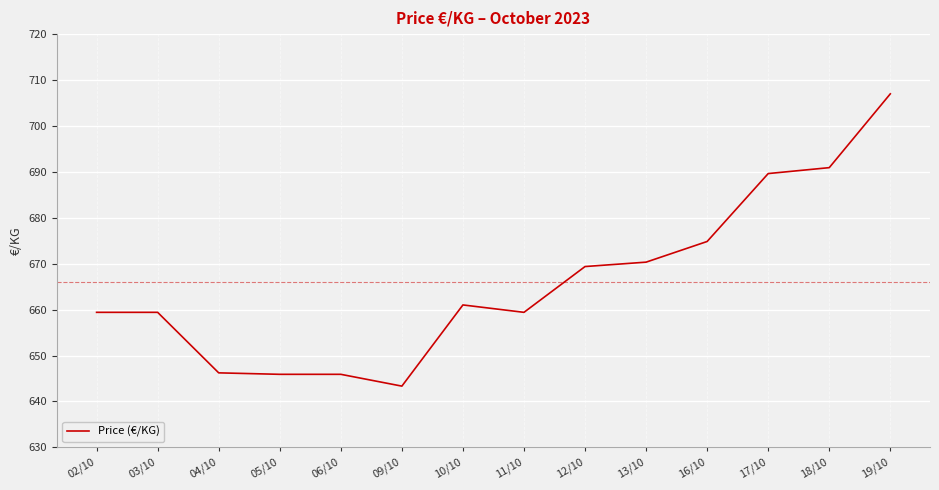

What is the minimum value shown in the chart?

643.3